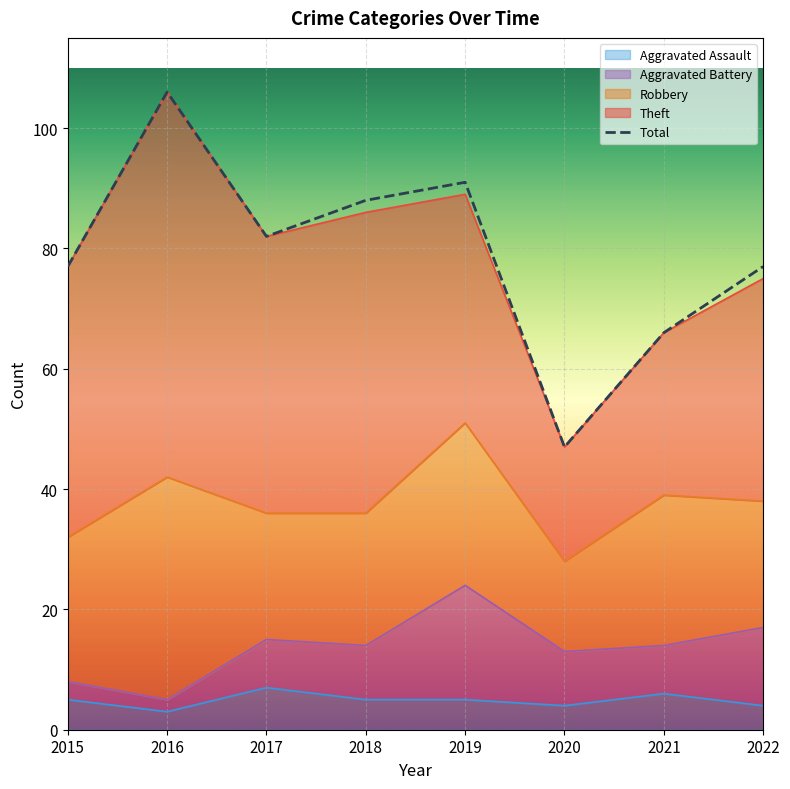

At which category does the chart reach its minimum across all series?

2020